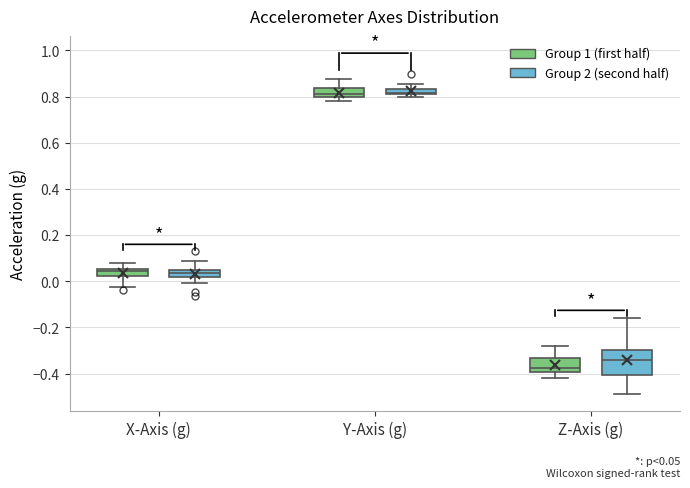

Which box is the tallest, from its lower edge to its upper edge?

Z-Axis (g) (Group 2 (second half))